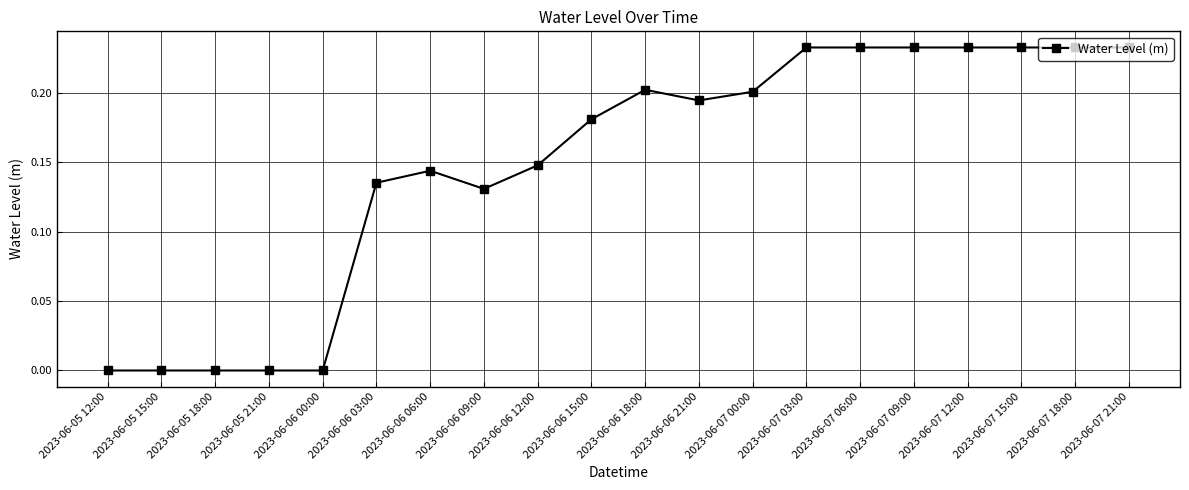

What is the change in value from 2023-06-06 00:00 to 2023-06-07 03:00?

+0.2